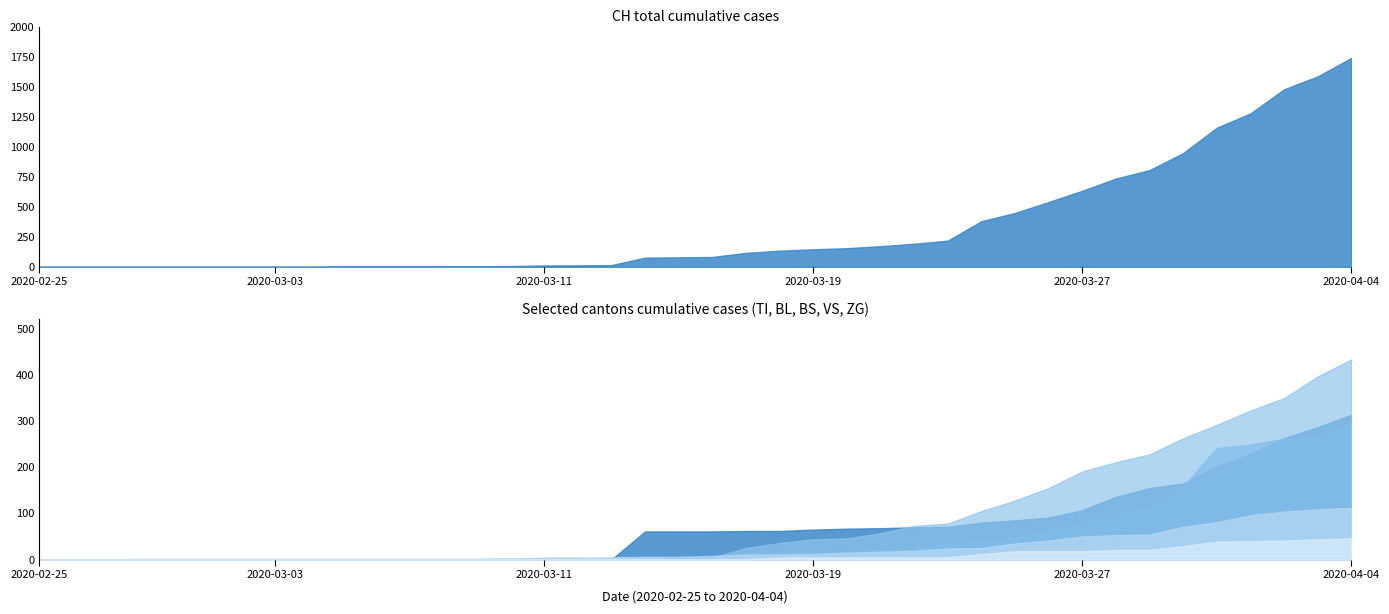

At how many categories does at least one series exceed 1634?

1